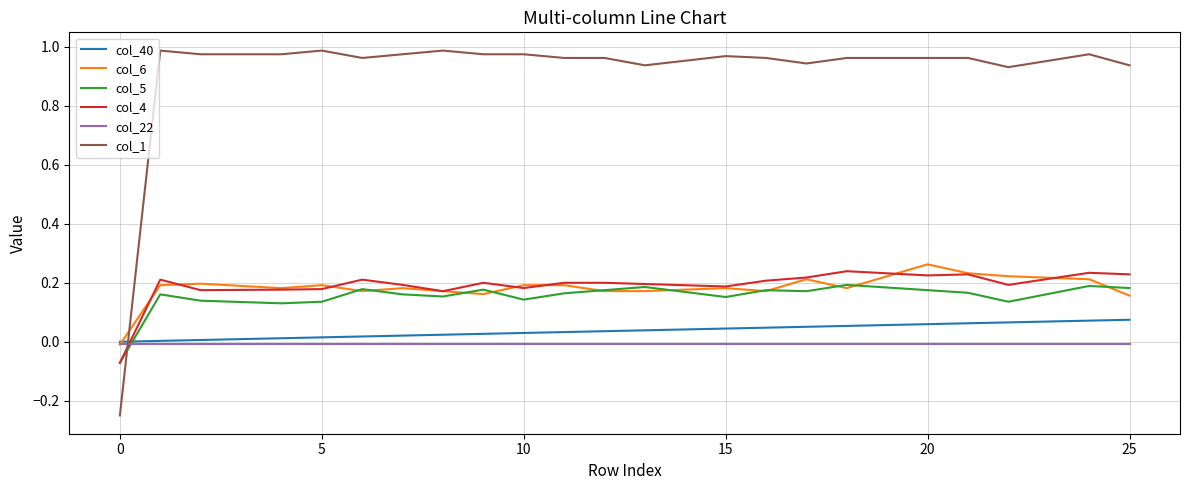

Which series ends up on top after the final intersection of col_6 and col_22?

col_6